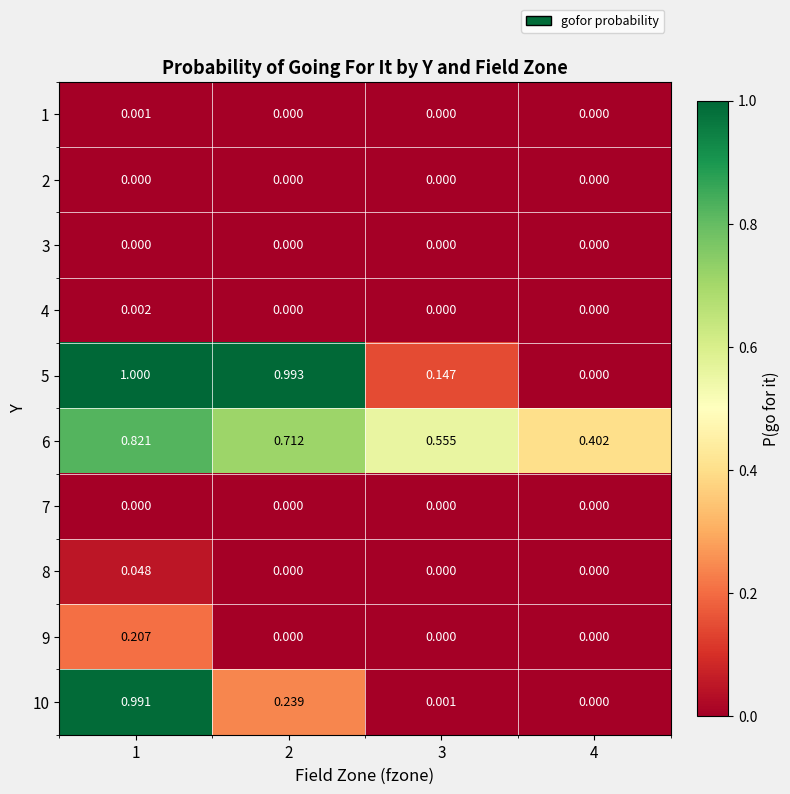

Between 3 and 4, which is larger?

3